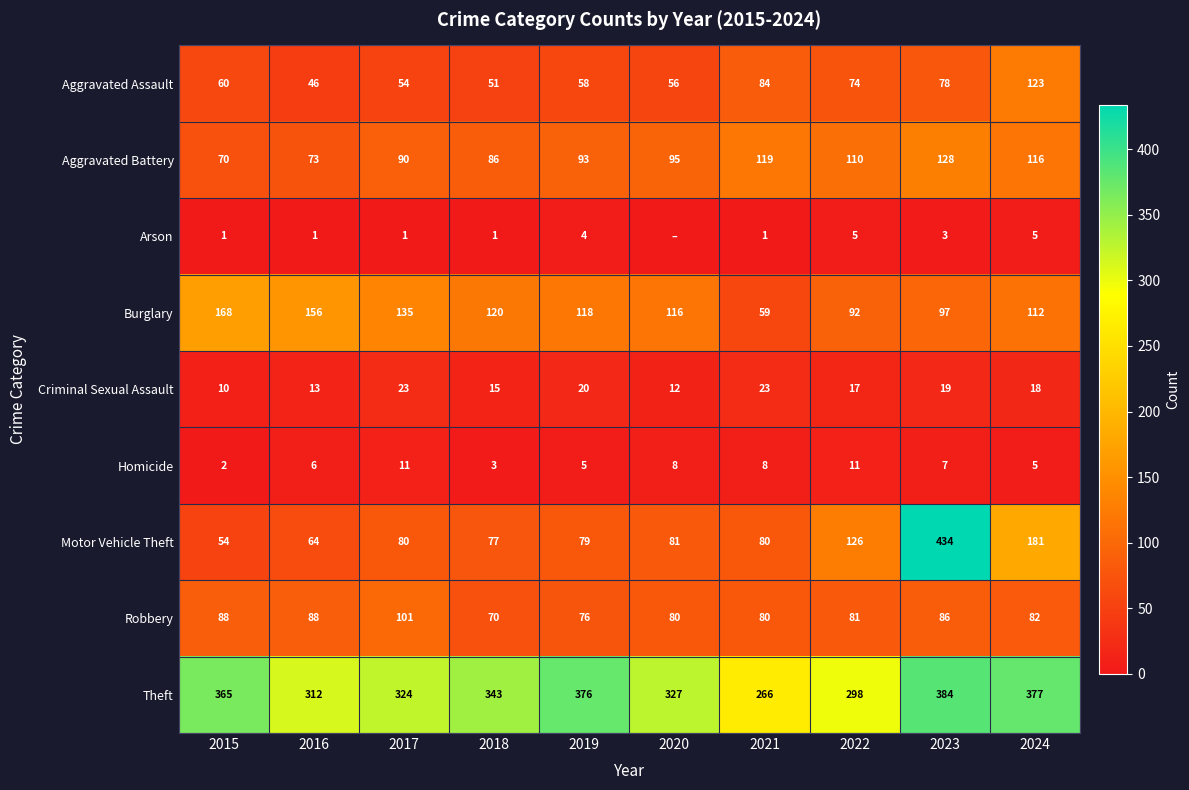

Is the value of Homicide at 2019 greater than the value of Aggravated Assault at 2018?

No